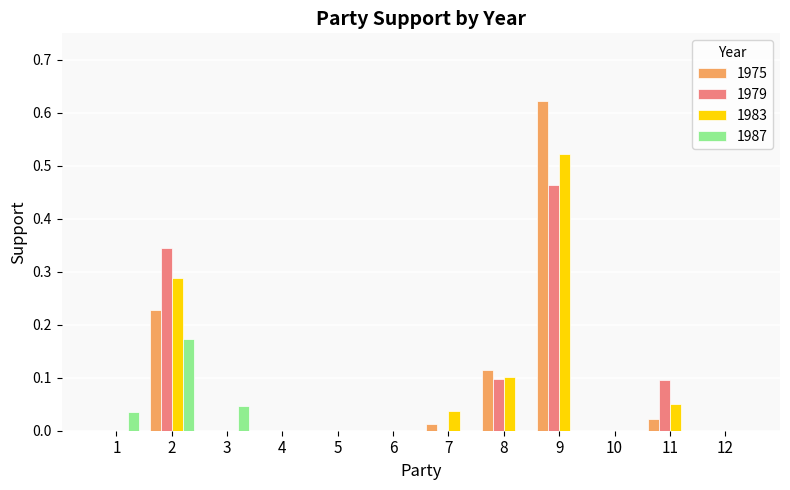

True or false: 1975 has a value of 0.0 at 6.

True